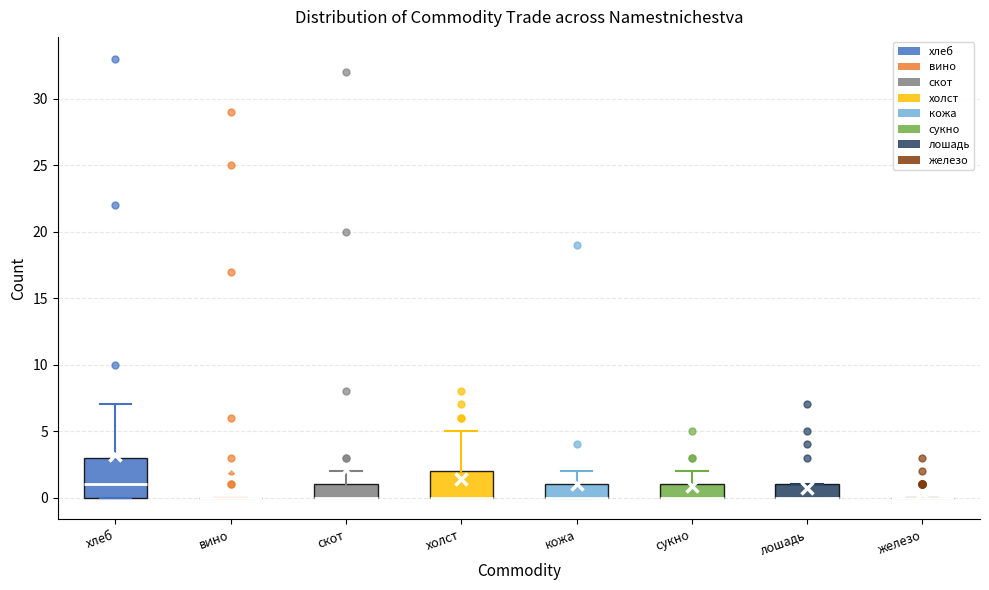

Where is the lower edge of the box for скот on the y-axis? The values are not printed on the chart, so give them approximately, as read against the axis.

0